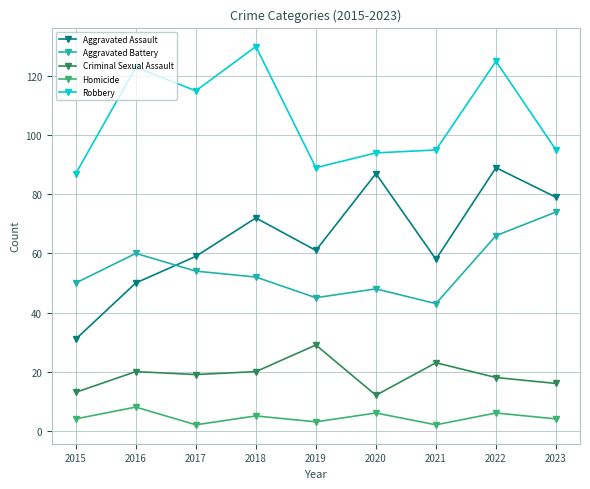

What is the maximum value shown in the chart?

130